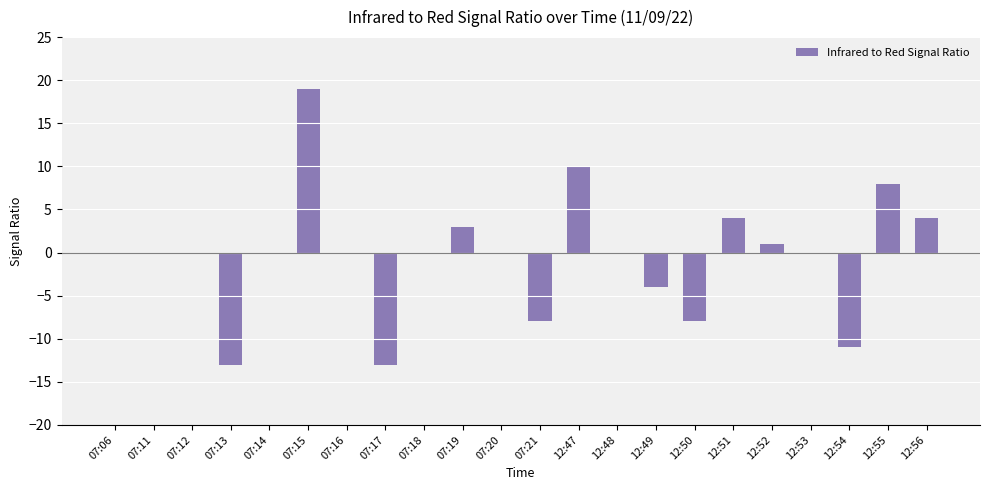

What is the difference between the values at 12:47 and 07:17?

23